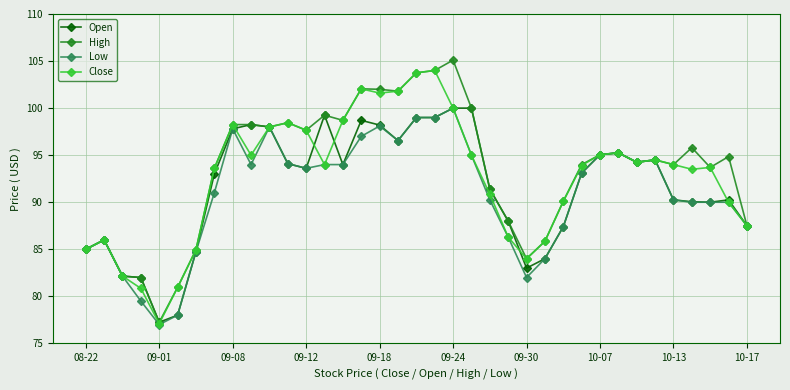

True or false: Close has more than 1 interior local peaks.

True